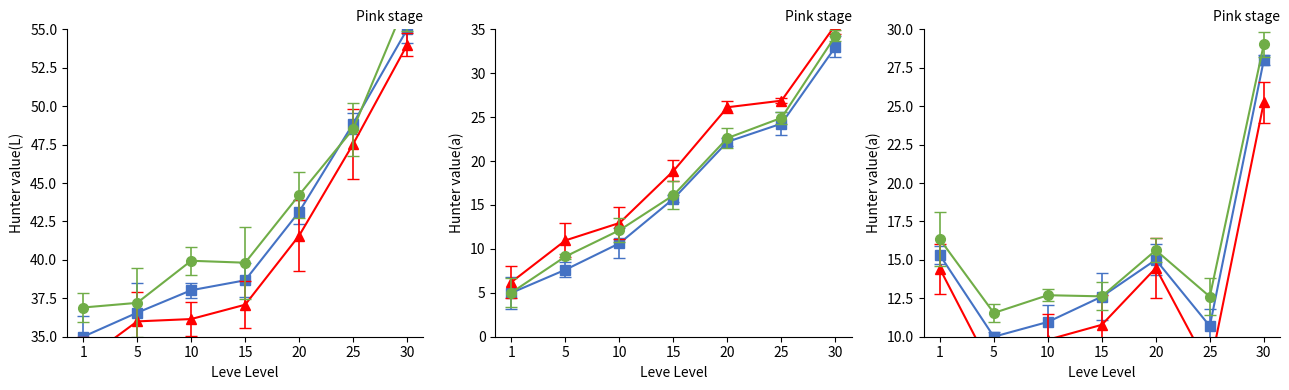

What is the average value of the Leve EXP series?

14.7